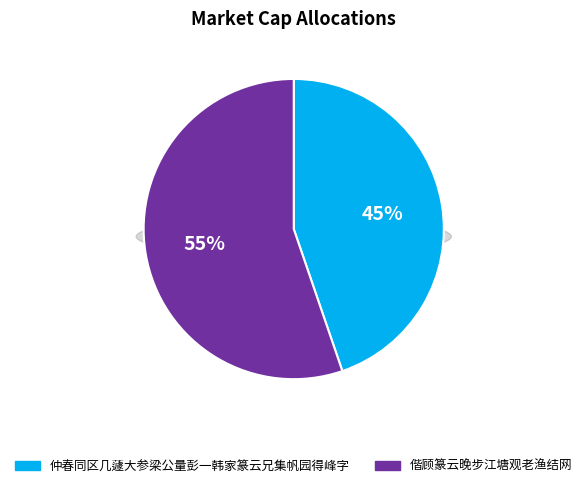

To the nearest percent, what percentage of the pie is 偕顾篆云晚步江塘观老渔结网?

55%